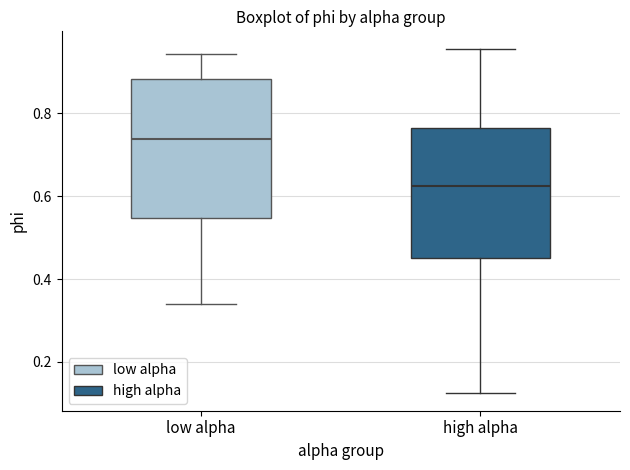

Where is the lower edge of the box for high alpha on the y-axis? The values are not printed on the chart, so give them approximately, as read against the axis.

0.46